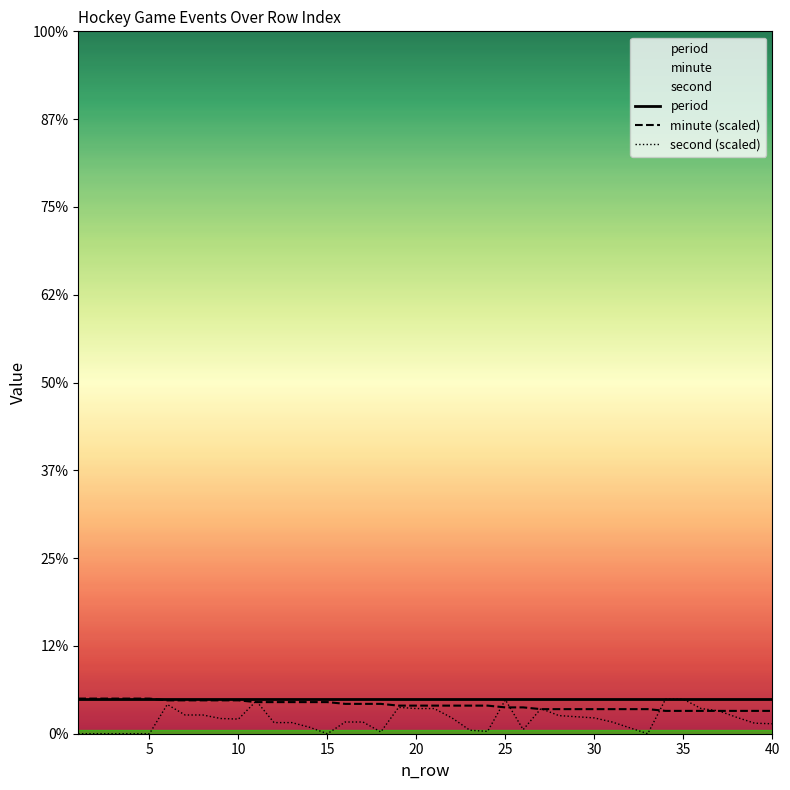

True or false: period and minute (scaled) cross at least once.

False